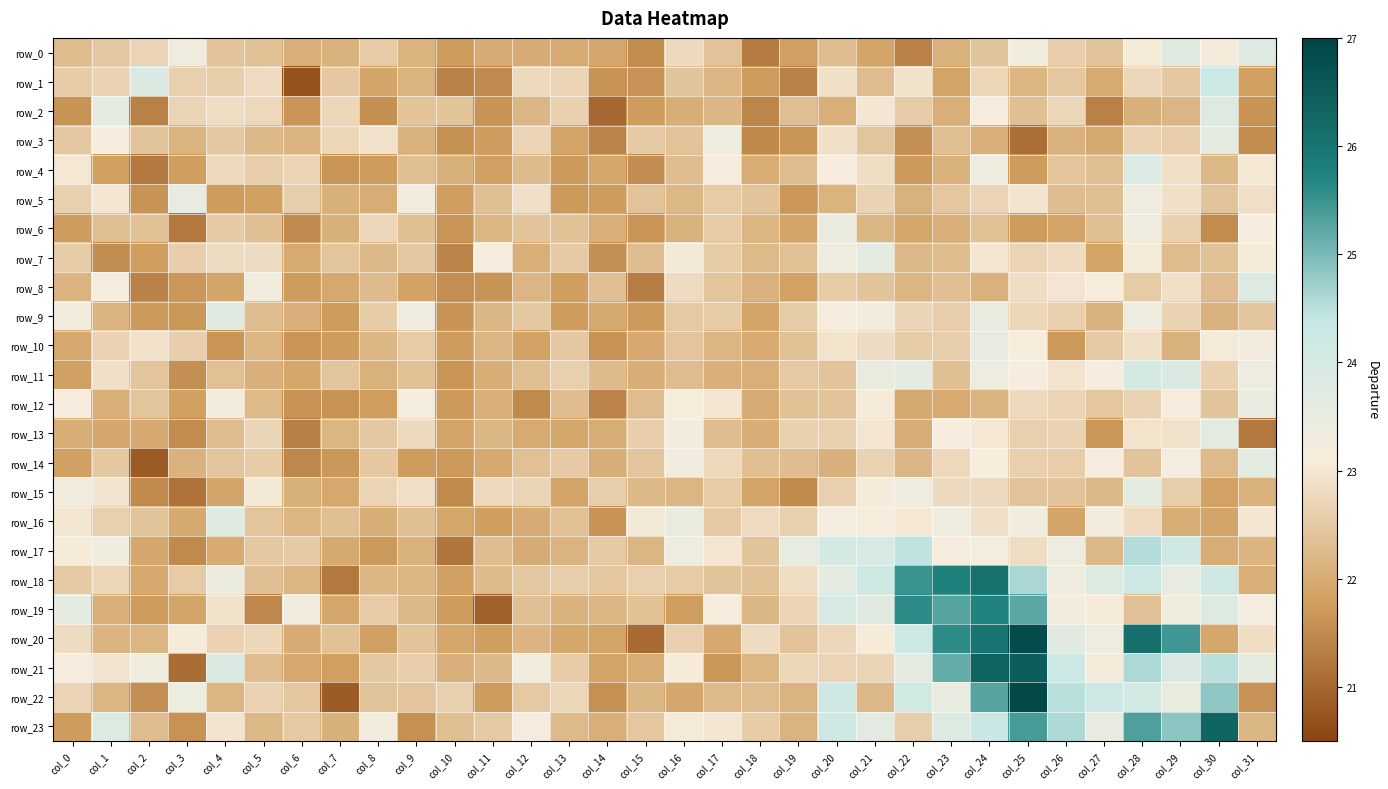

What is the average value of the row_19 series?

22.9